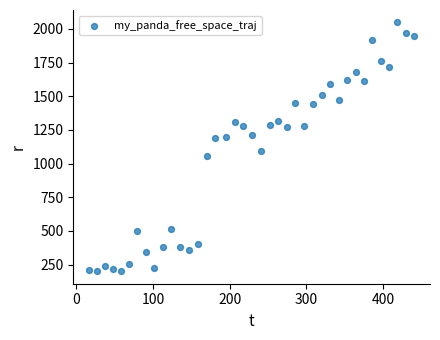

What is the range of Y values (max minus min)?

1848.3